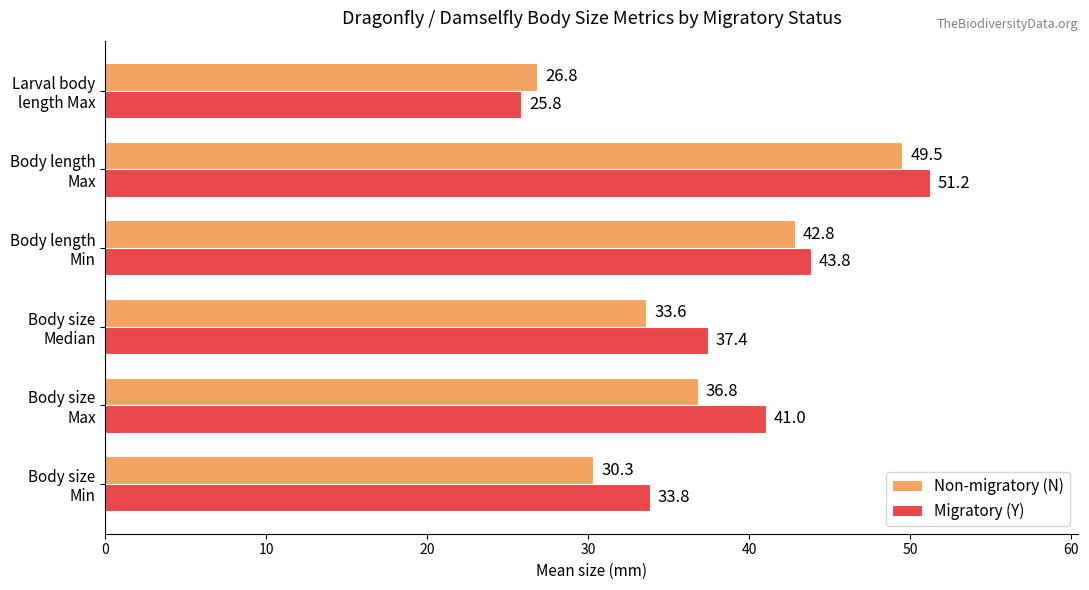

Which series has the largest total across all categories?

Migratory (Y)